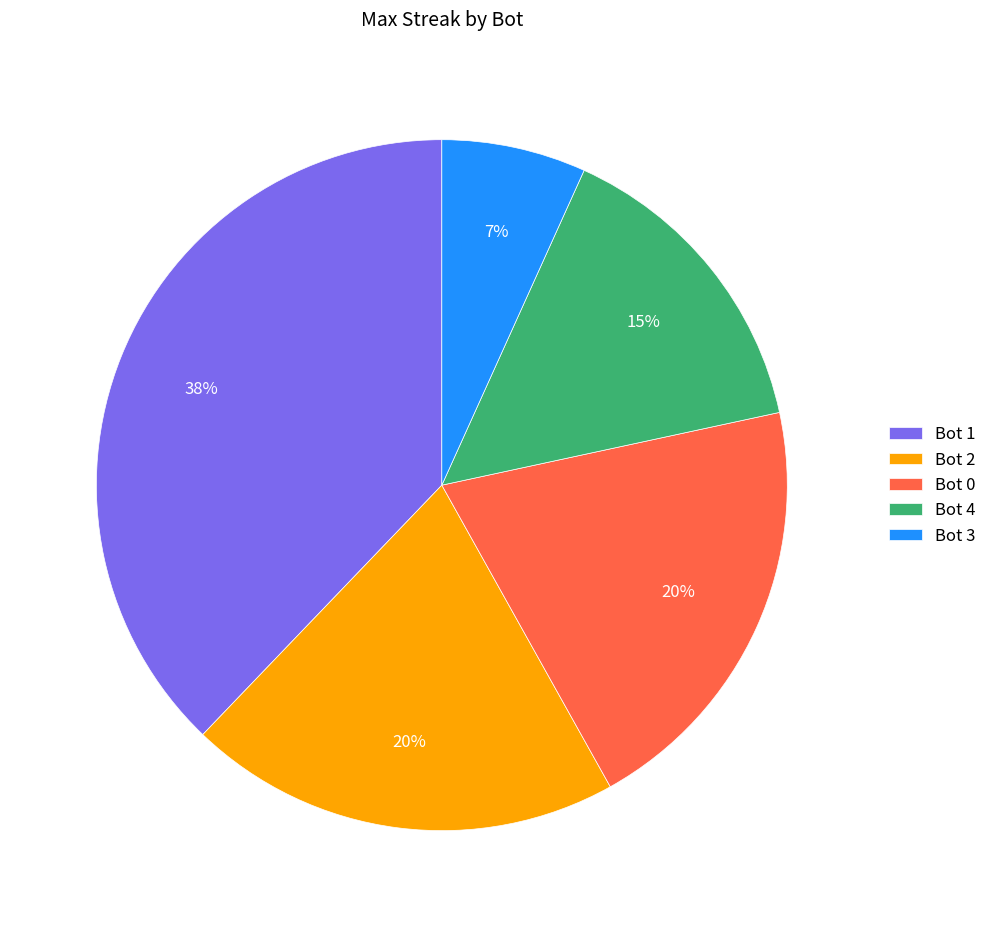

Does Bot 3 account for over 50% of the chart?

No